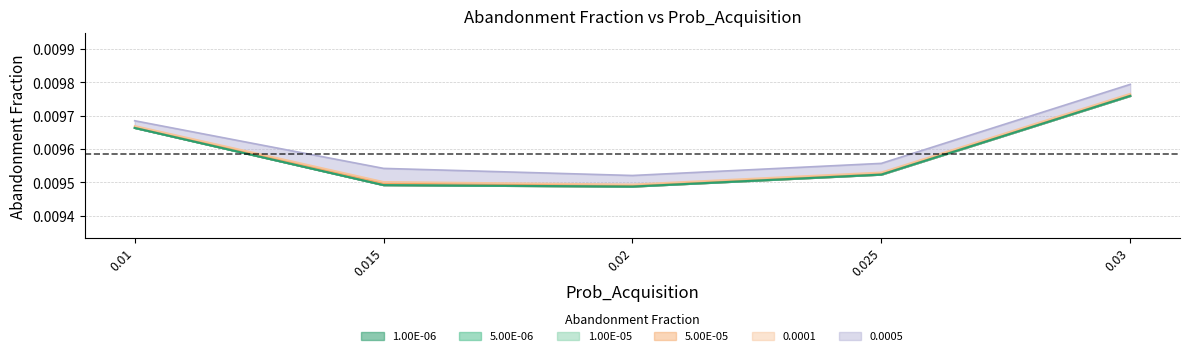

What is the total value across all series at 0.025?

0.1